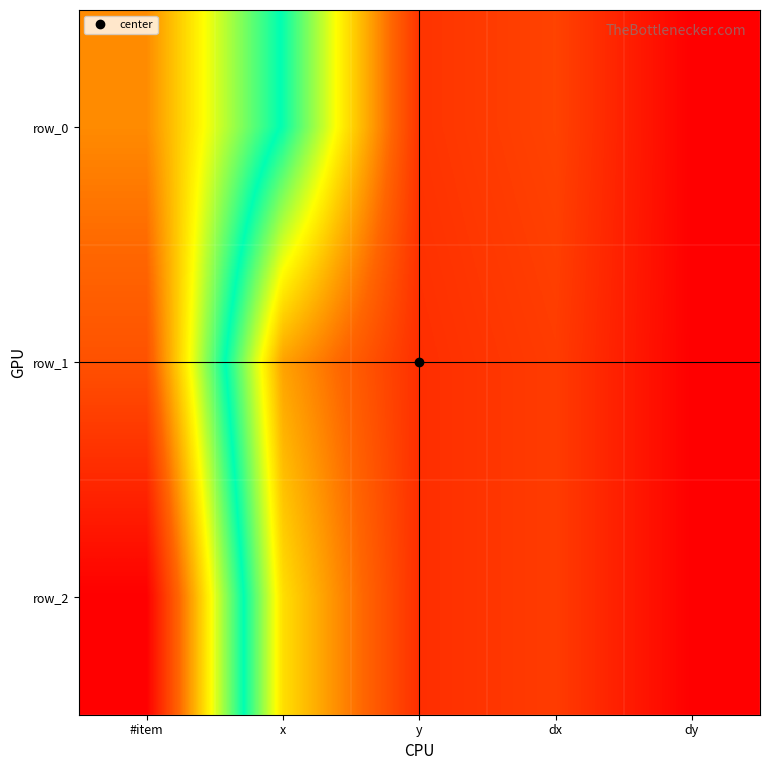

List the labels in order of row_0 value, largest first.

#item, x, dx, y, dy